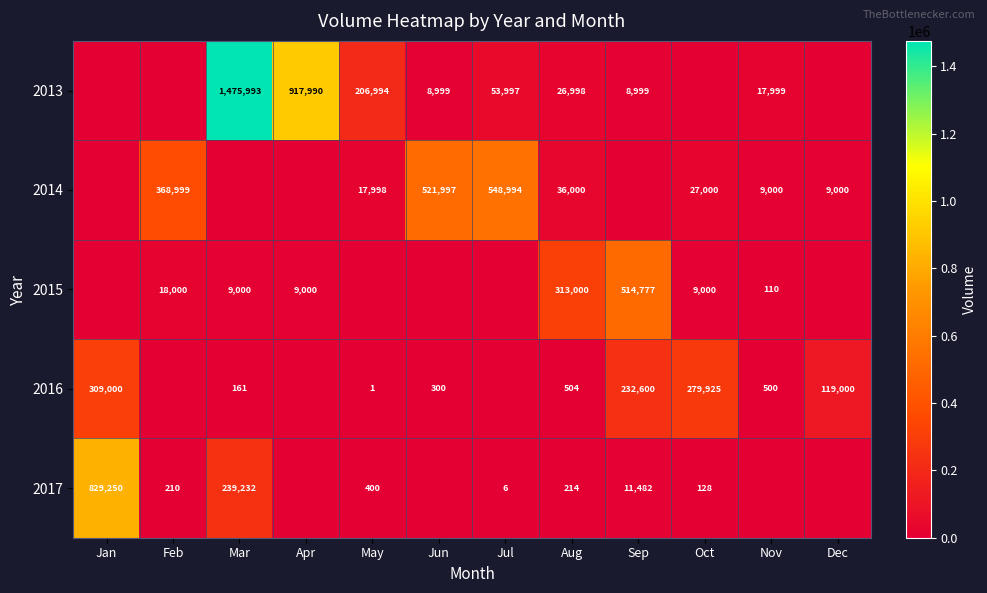

What is the total value across all series at Nov?

27609